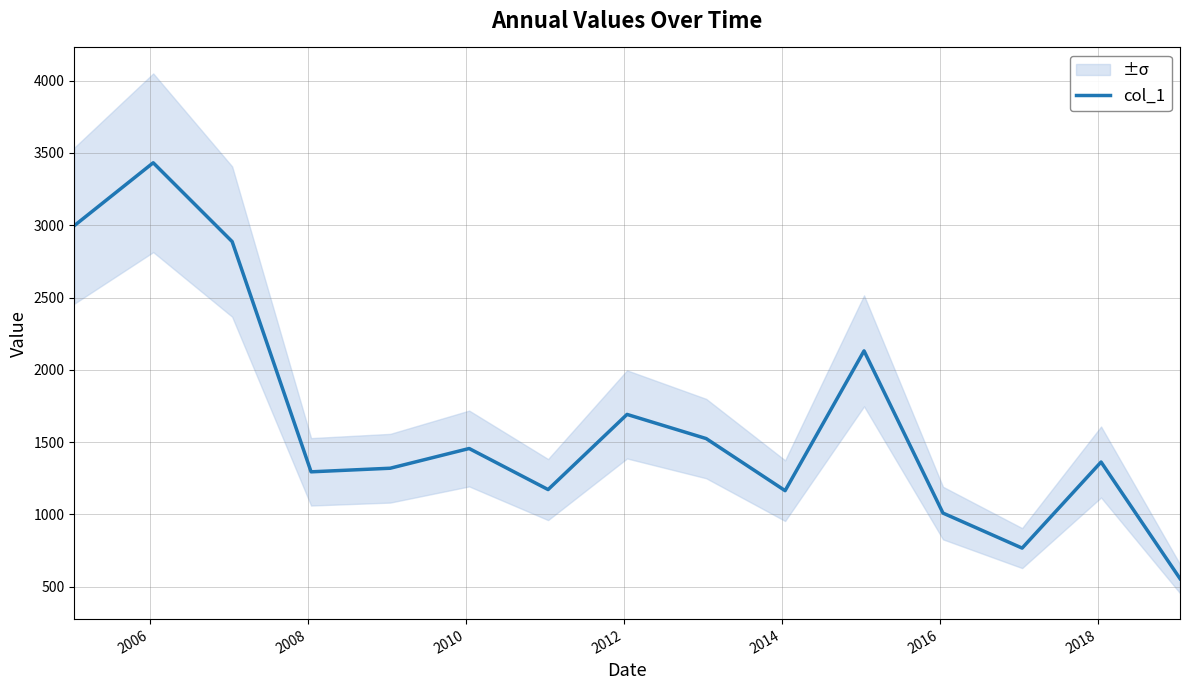

What is the difference between the maximum and minimum values?

2875.4